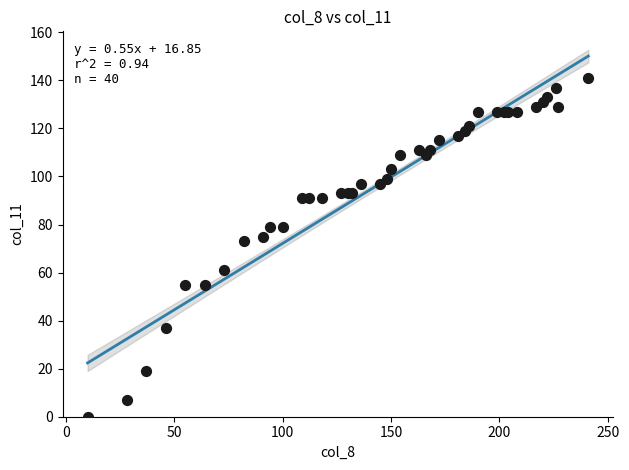

What Y value in the scatter plot is closest to 70?

73